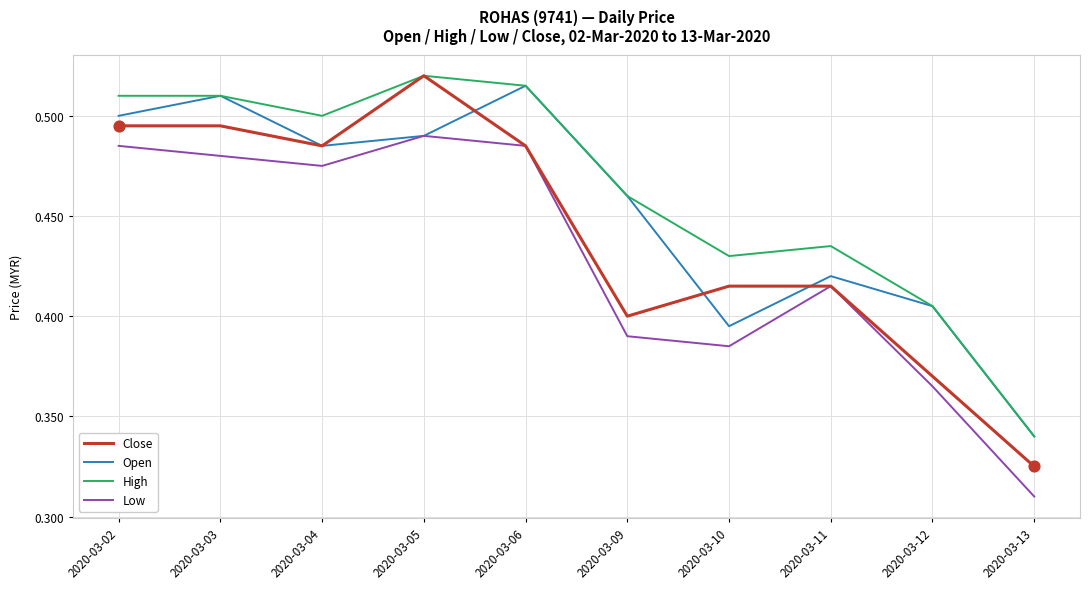

Which series changed the most between 2020-03-05 and 2020-03-13?

Close